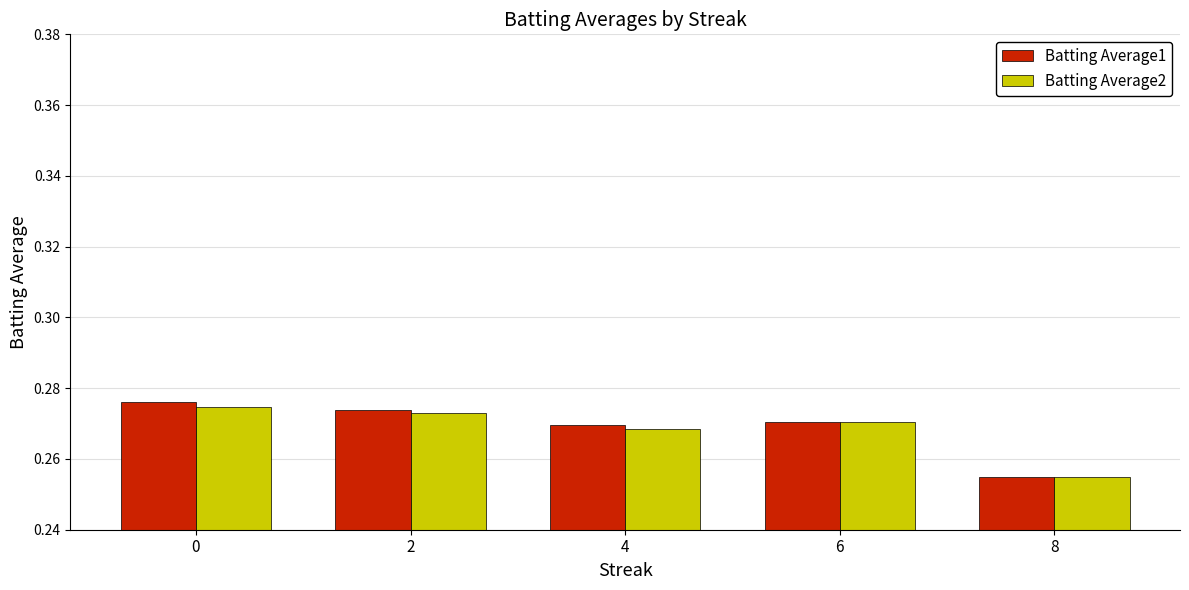

What is the sum of all Batting Average2 values?

1.3